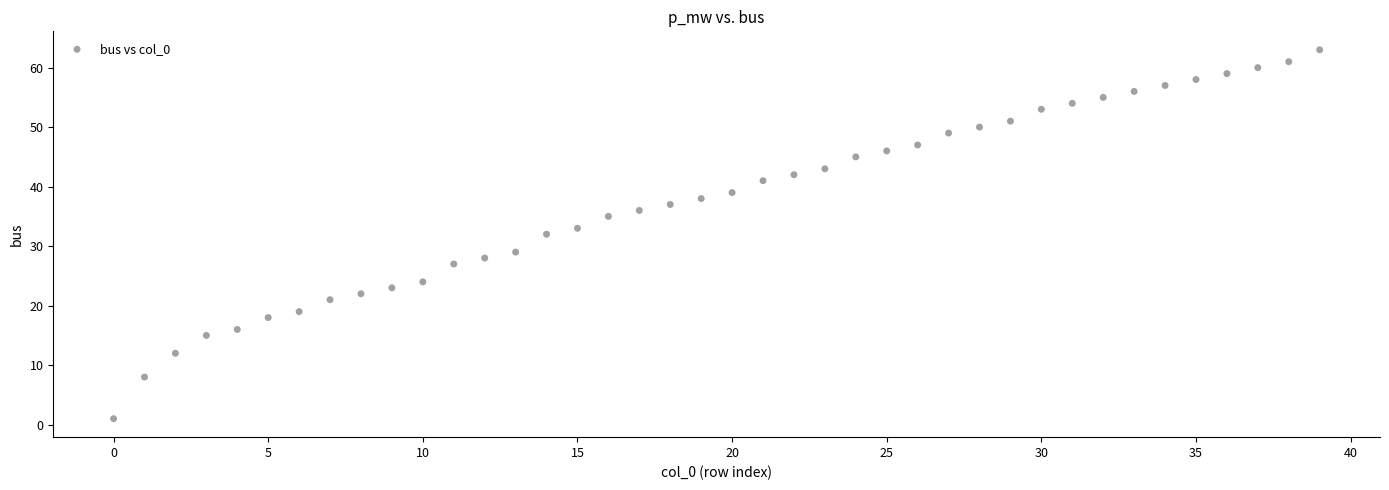

What is the range of Y values (max minus min)?

62